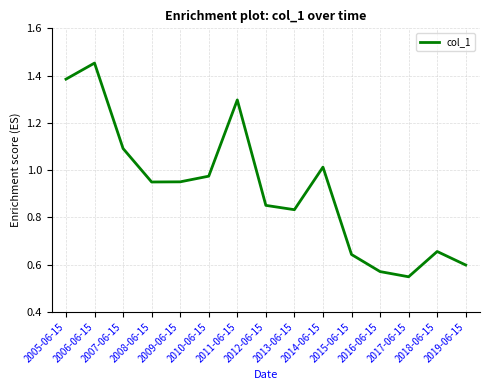

What is the sum of the values at 2005-06-15 and 2009-06-15?

2.3